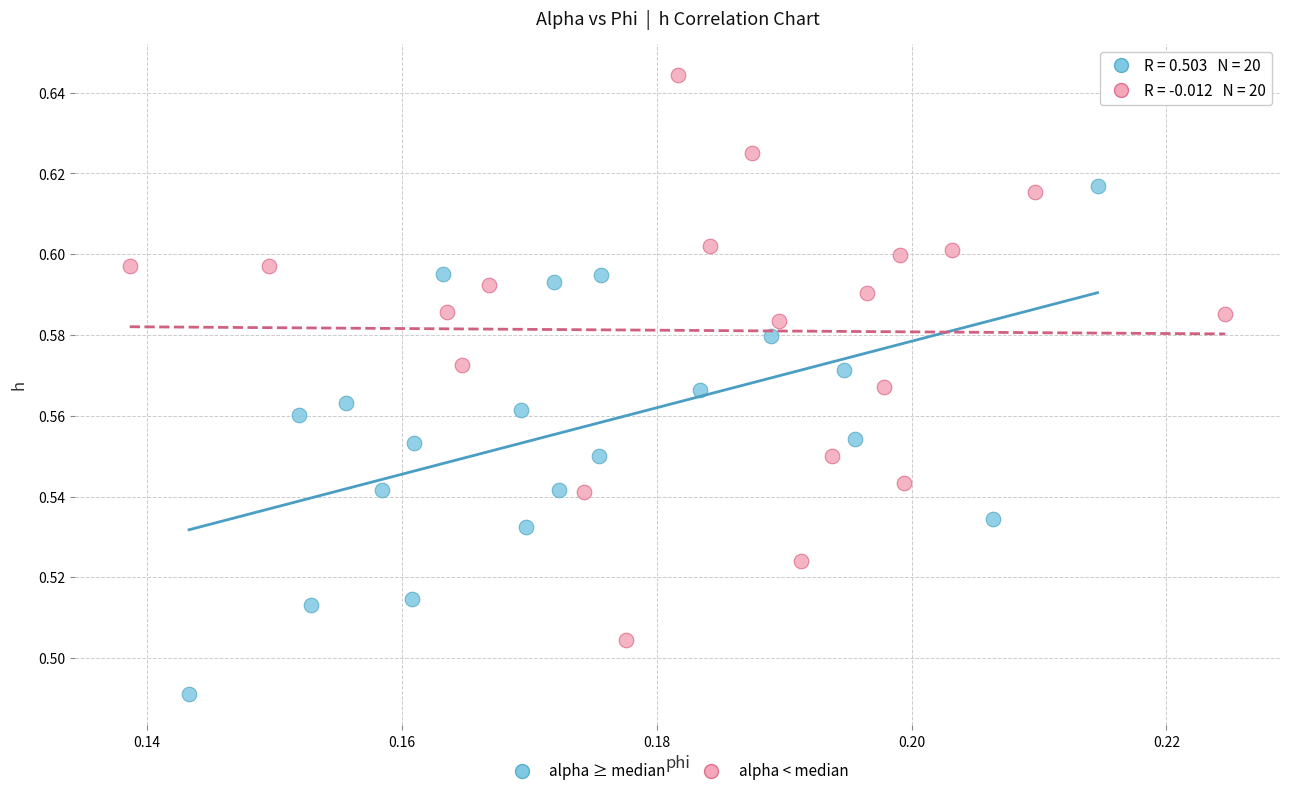

What are all the series names shown in the legend?

alpha ≥ median, alpha < median